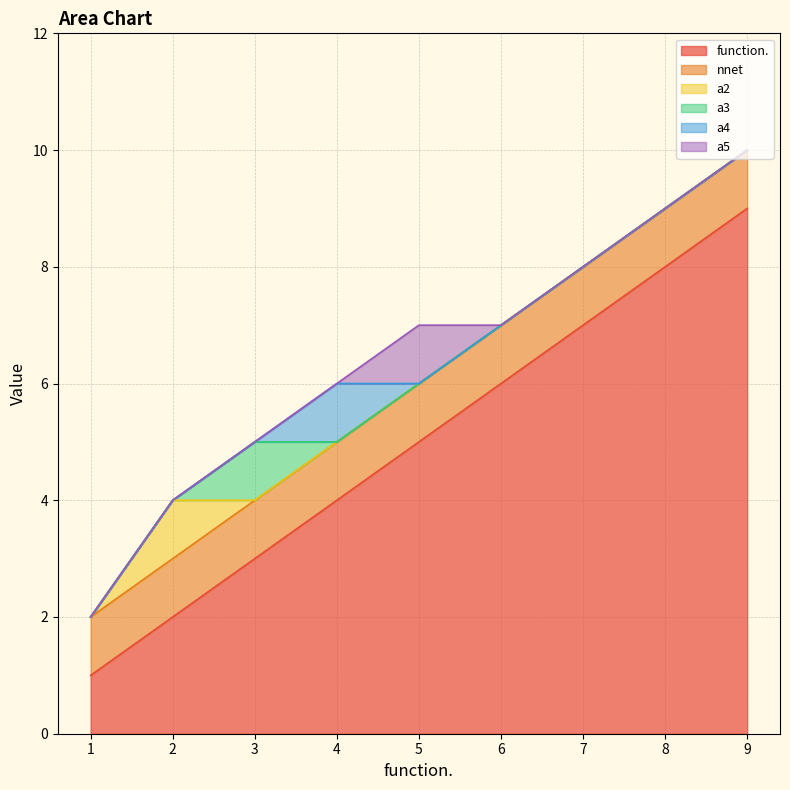

What is the value of the nnet point at the 8th from the left?

1